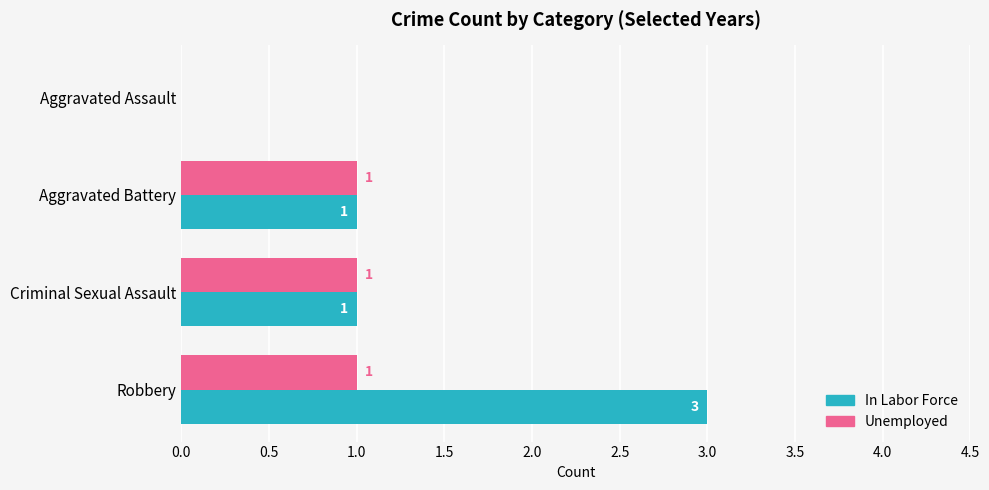

At which category is the sum across all series the highest?

Robbery